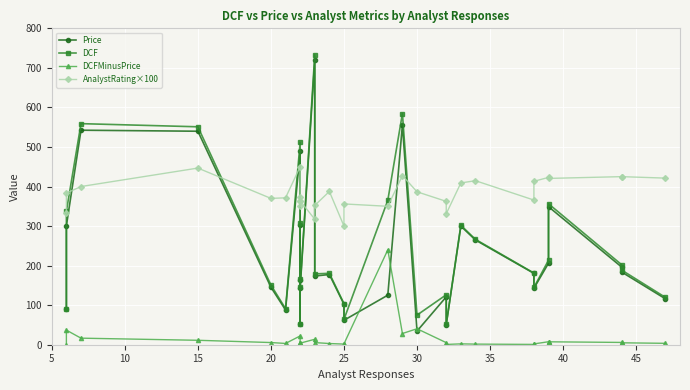

After their last crossing, which series has the higher values: AnalystRating×100 or DCF?

AnalystRating×100